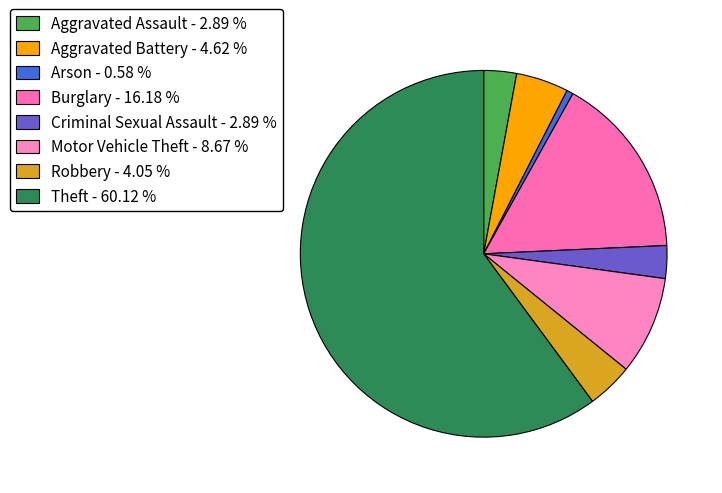

Is there any slice that represents more than half of the pie?

Yes